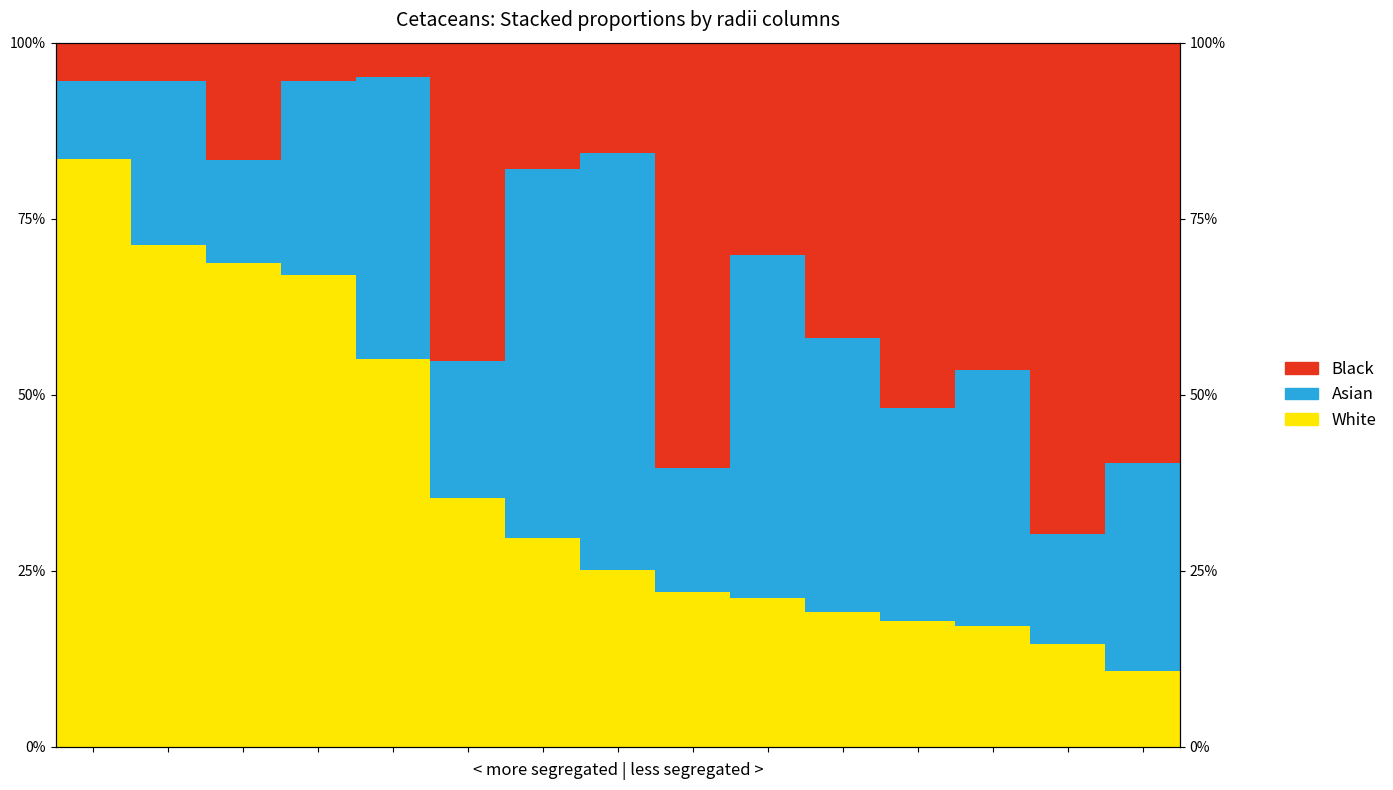

True or false: Black has a value of 16.6 at 5.

False